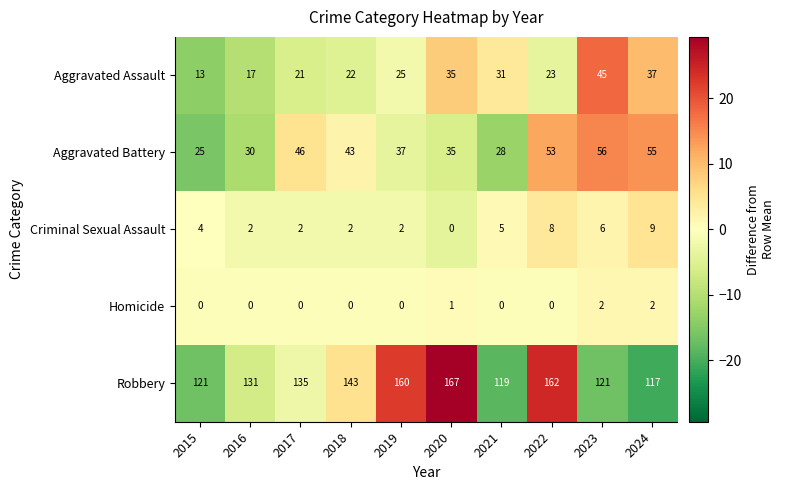

What is the spread (max minus min) of values at 2024?

115